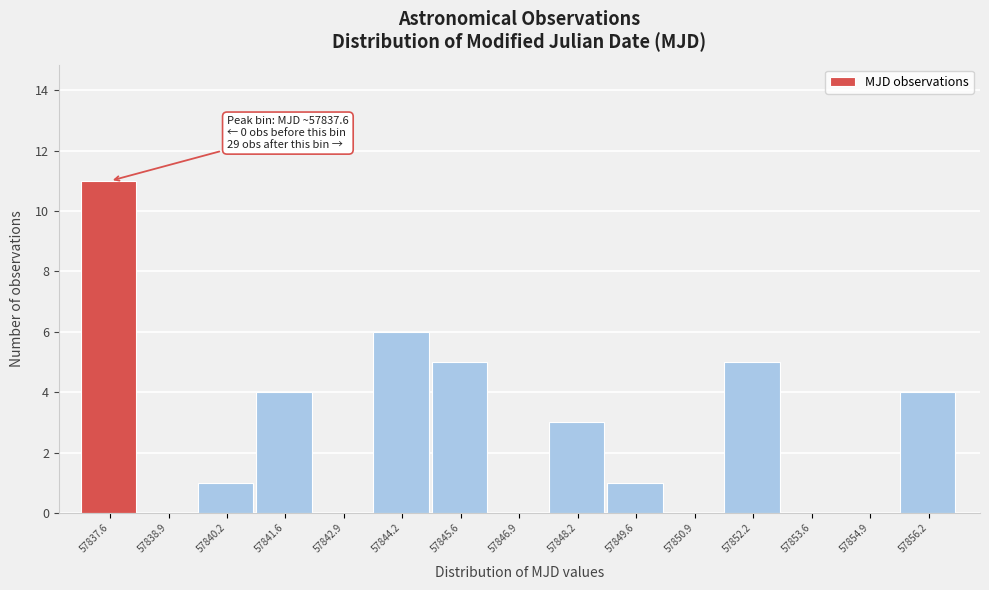

Reading right to left, list all the values displayed in this chart.

57856.2=4	57854.9=0	57853.6=0	57852.2=5	57850.9=0	57849.6=1	57848.2=3	57846.9=0	57845.6=5	57844.2=6	57842.9=0	57841.6=4	57840.2=1	57838.9=0	57837.6=11